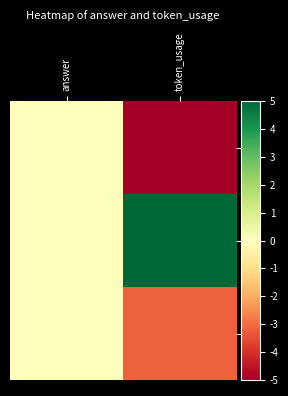

Between token_usage and answer, which is larger?

answer